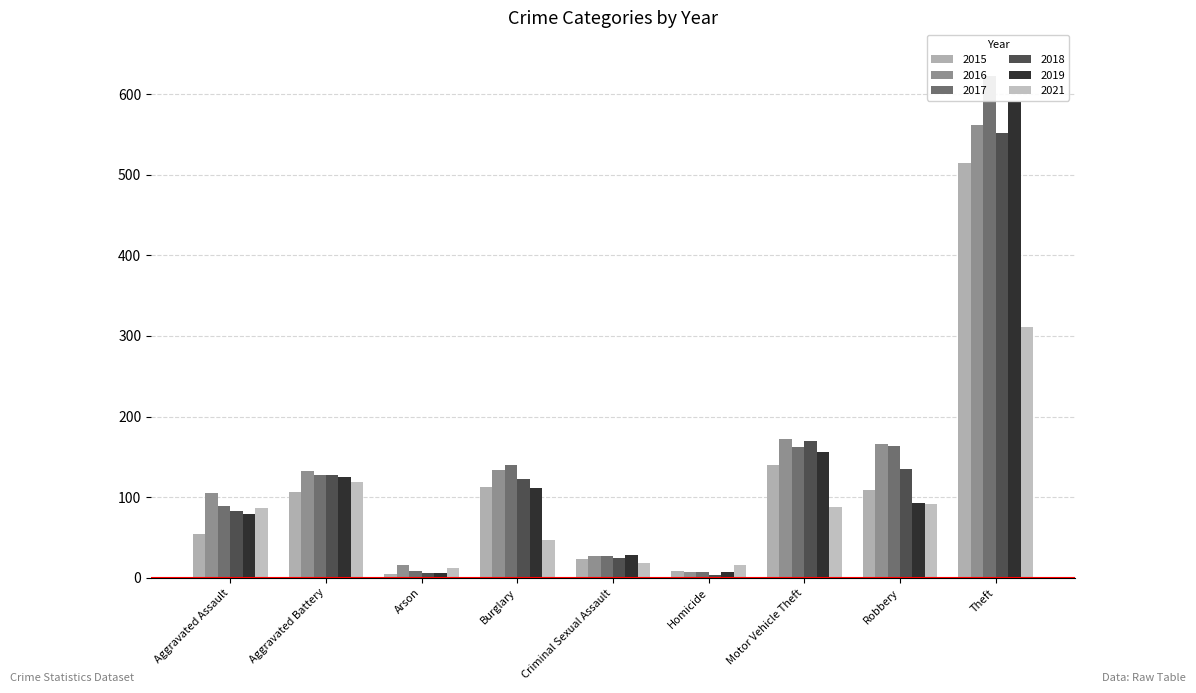

Which category has the highest value in the 2015 series?

Theft